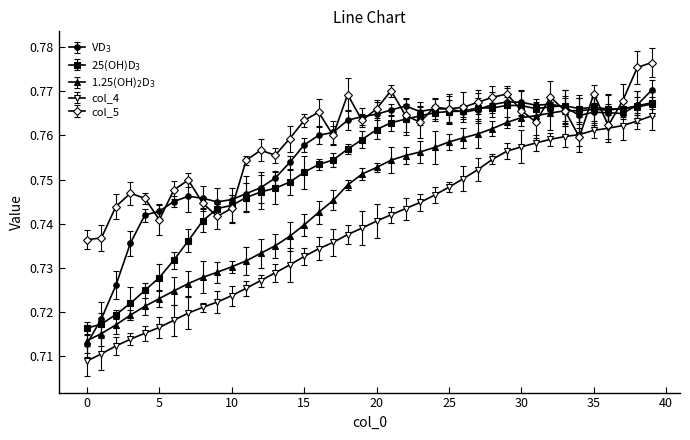

How many lines are shown in the chart?

5